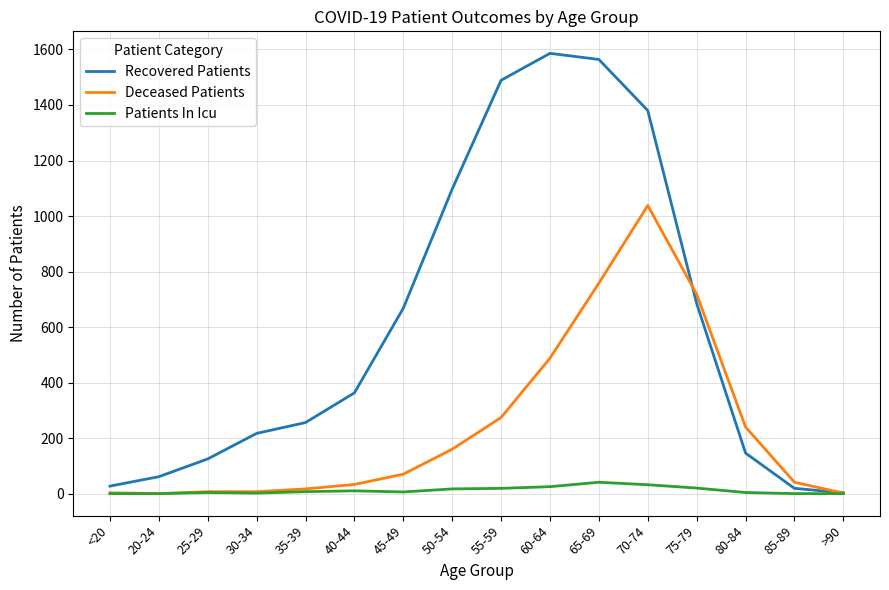

What is the greatest value displayed?

1586